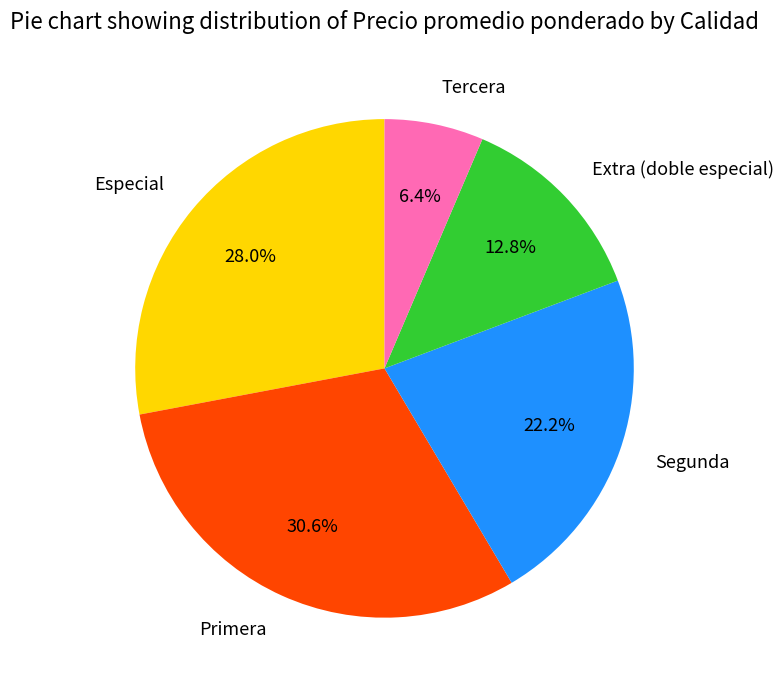

To the nearest percent, what percentage of the pie is Primera?

31%